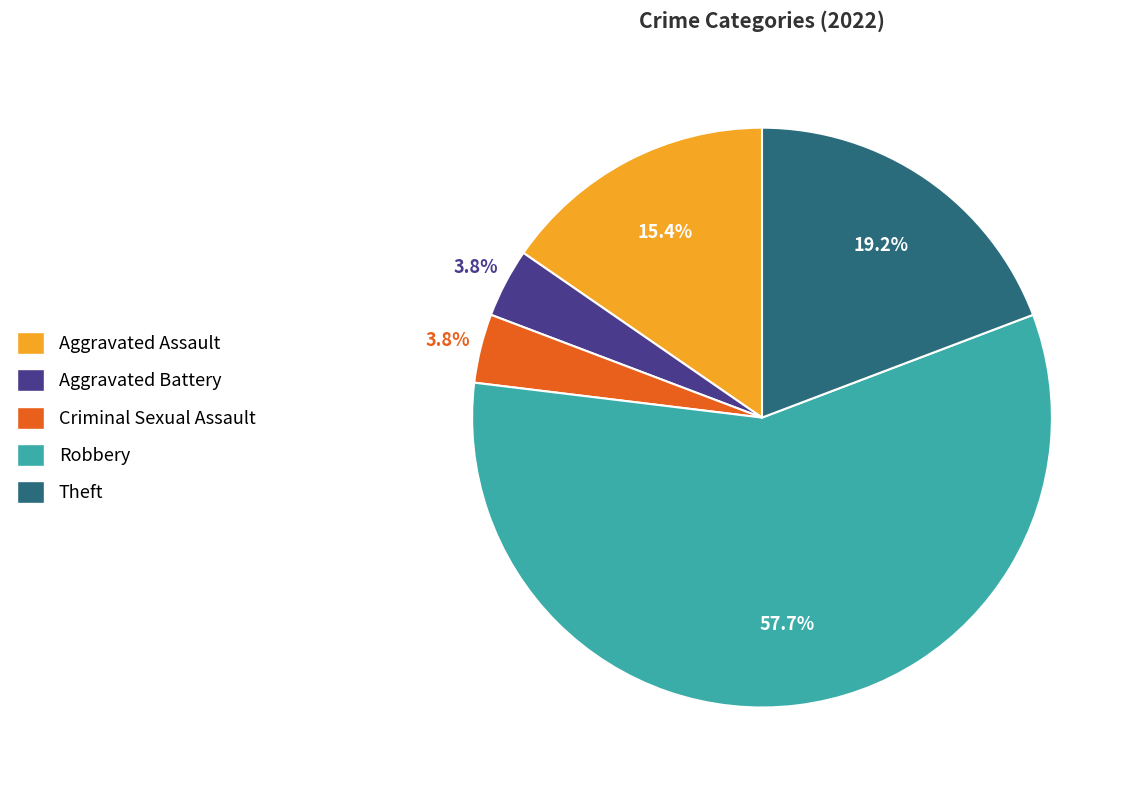

What is the largest slice in the pie chart?

Robbery